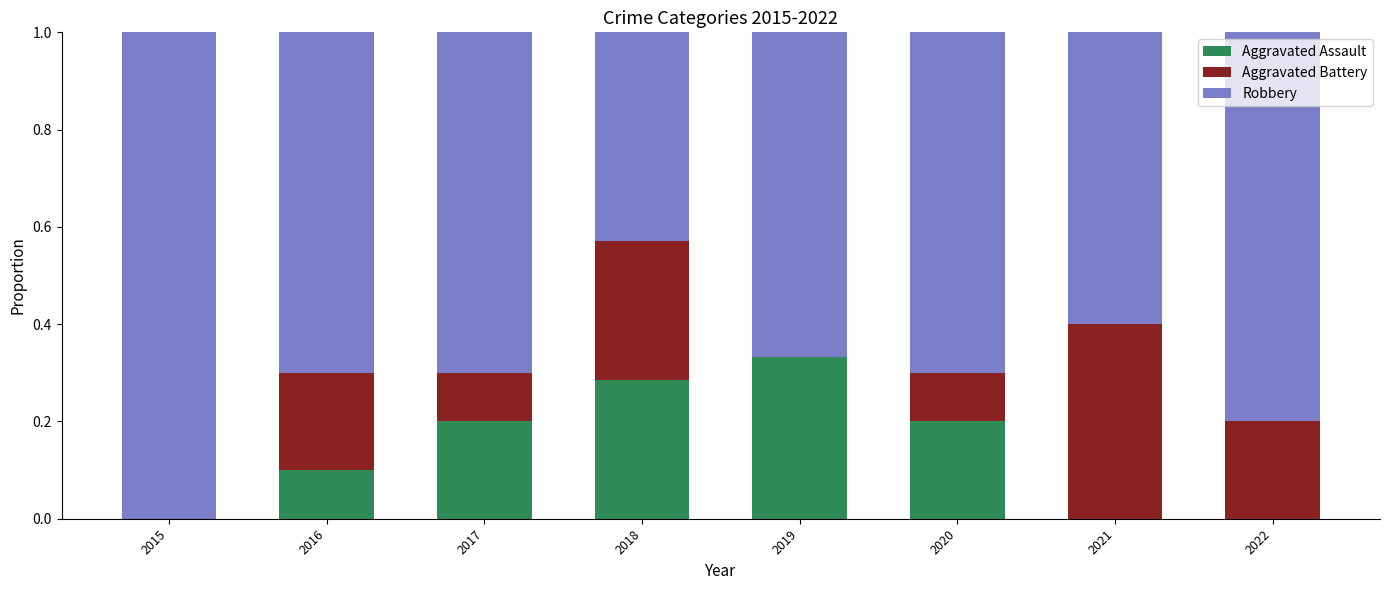

True or false: Aggravated Assault has a value of -0.2 at 2022.

False